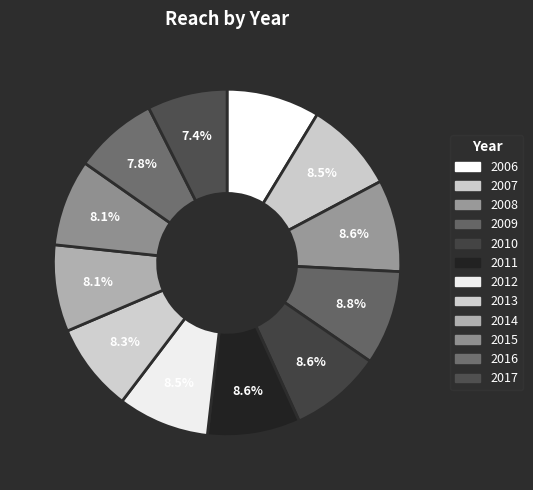

How many slices are in this pie chart?

12